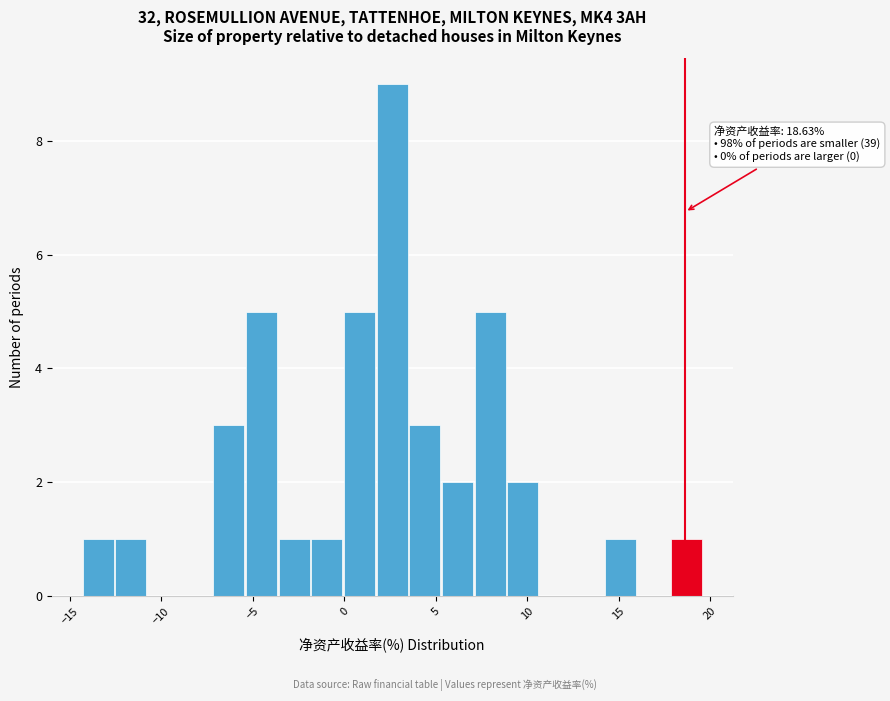

Read against the x-axis, roughly where is the centre of the tallest bar?

2.5